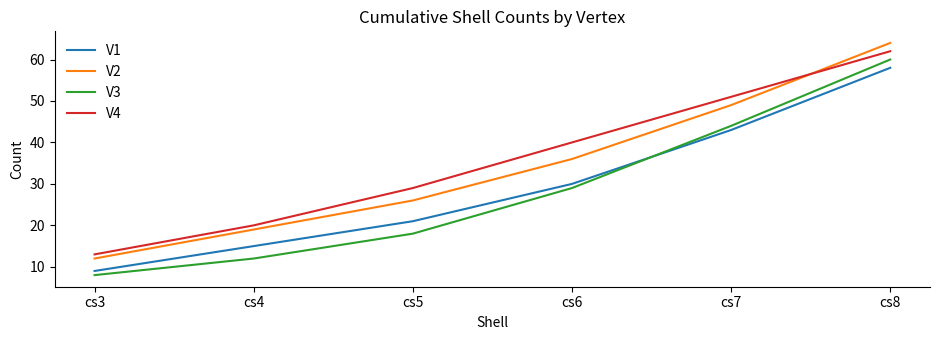

Is the value of V2 at cs6 greater than the value of V1 at cs7?

No